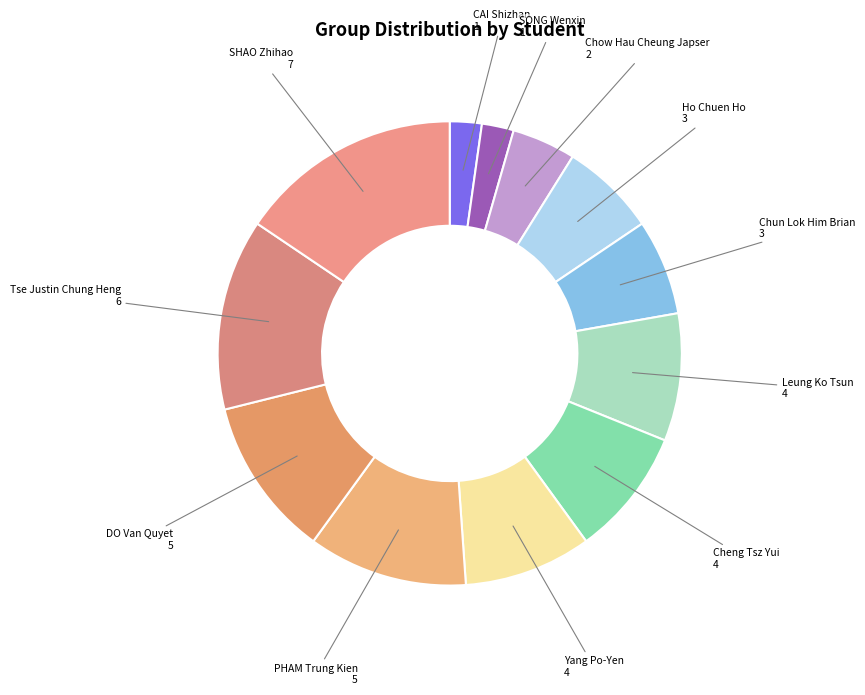

Which category has the biggest portion of the pie?

SHAO Zhihao